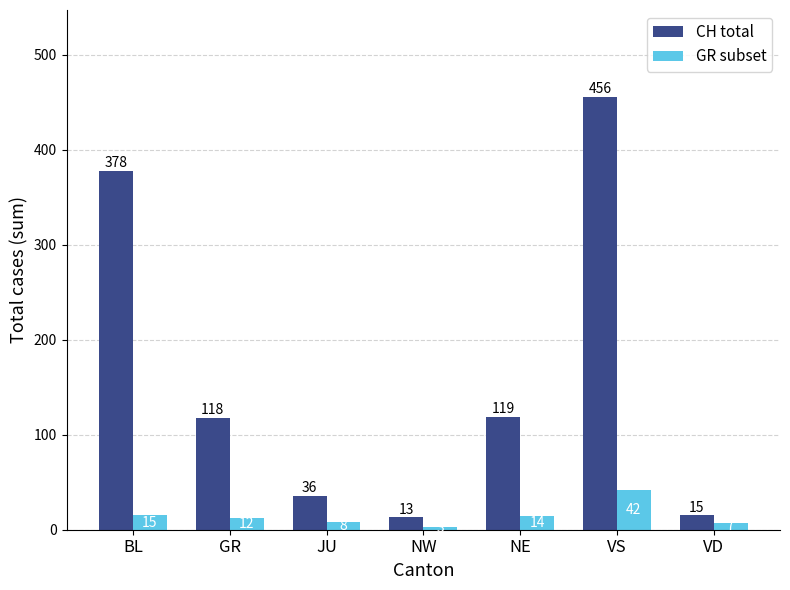

What is the spread (max minus min) of values at BL?

363